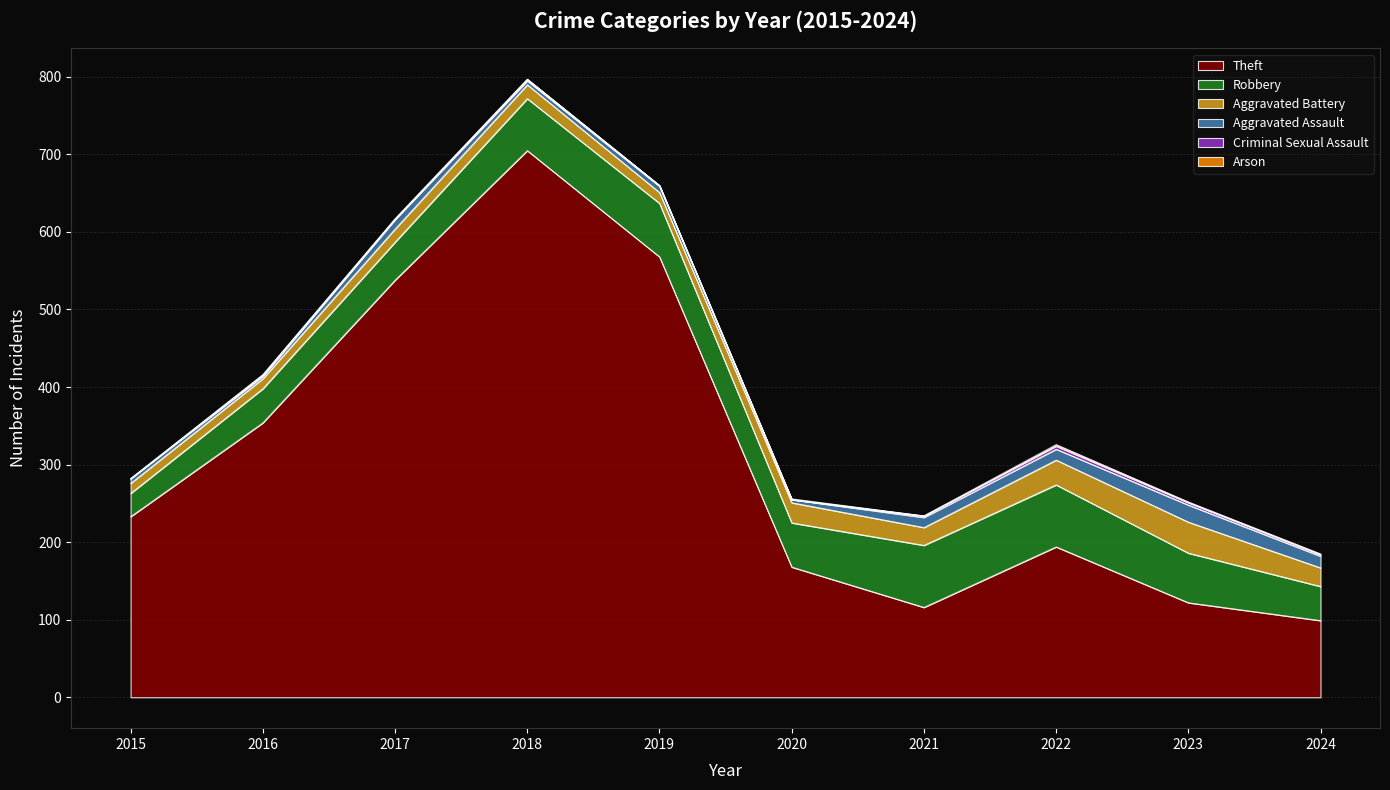

Reading left to right, list all the values displayed in this chart.

Theft: 233	354	538	705	568	168	116	194	122	99
Robbery: 30	44	49	67	69	57	80	80	64	44
Aggravated Battery: 13	13	17	18	14	26	23	32	40	24
Aggravated Assault: 6	3	12	5	8	4	13	14	22	15
Criminal Sexual Assault: 0	2	1	2	1	0	2	4	3	2
Arson: 0	0	0	0	0	1	0	2	1	1